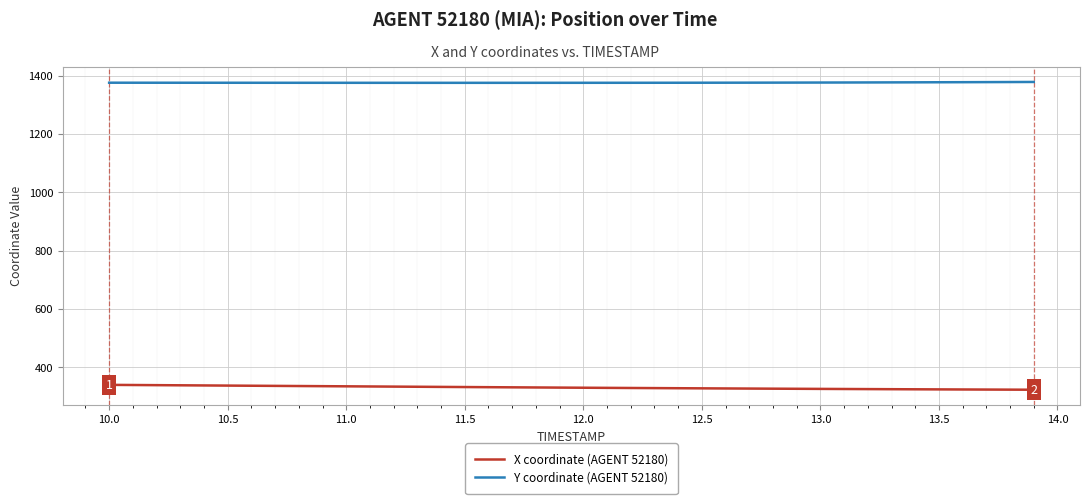

Rank the series by their average value, from highest to lowest.

Y coordinate (AGENT 52180), X coordinate (AGENT 52180)